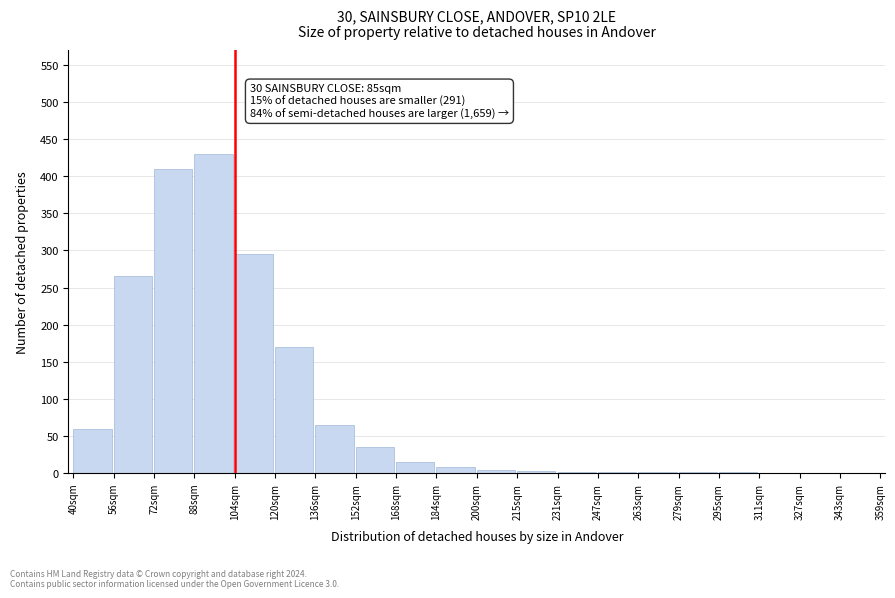

What is the sum of all values?

1767